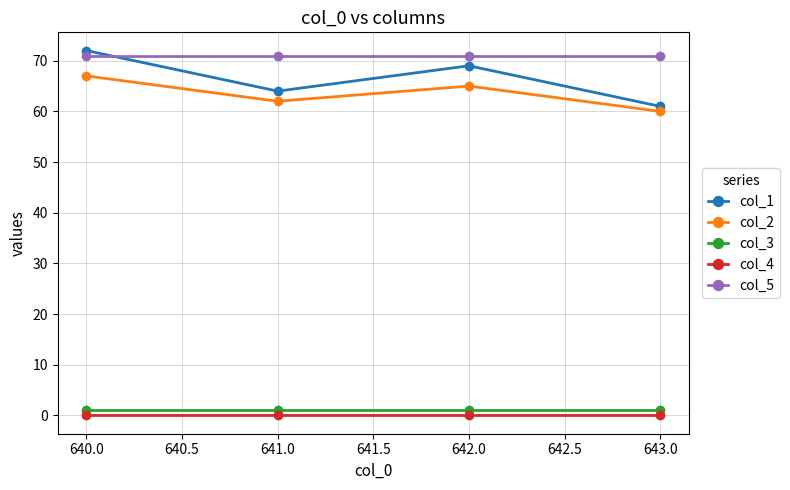

How many lines are shown in the chart?

5